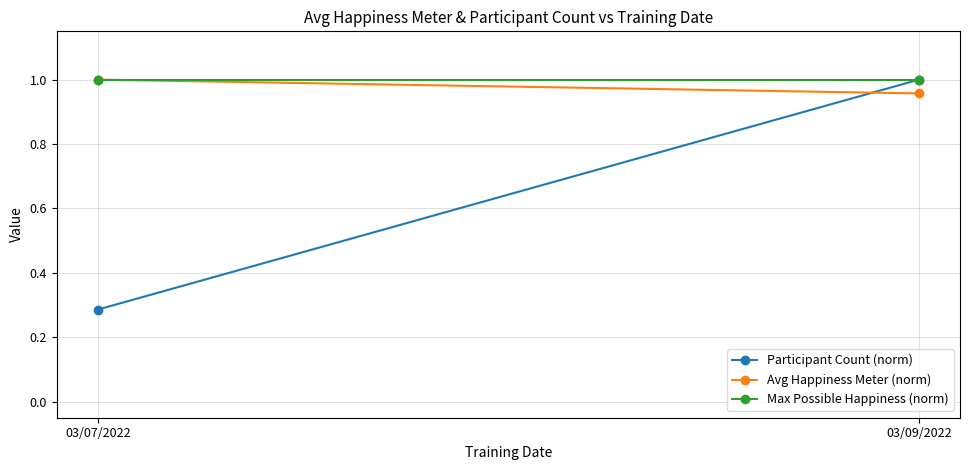

Is it true that Max Possible Happiness (norm) equals 0.3 at 03/07/2022?

False